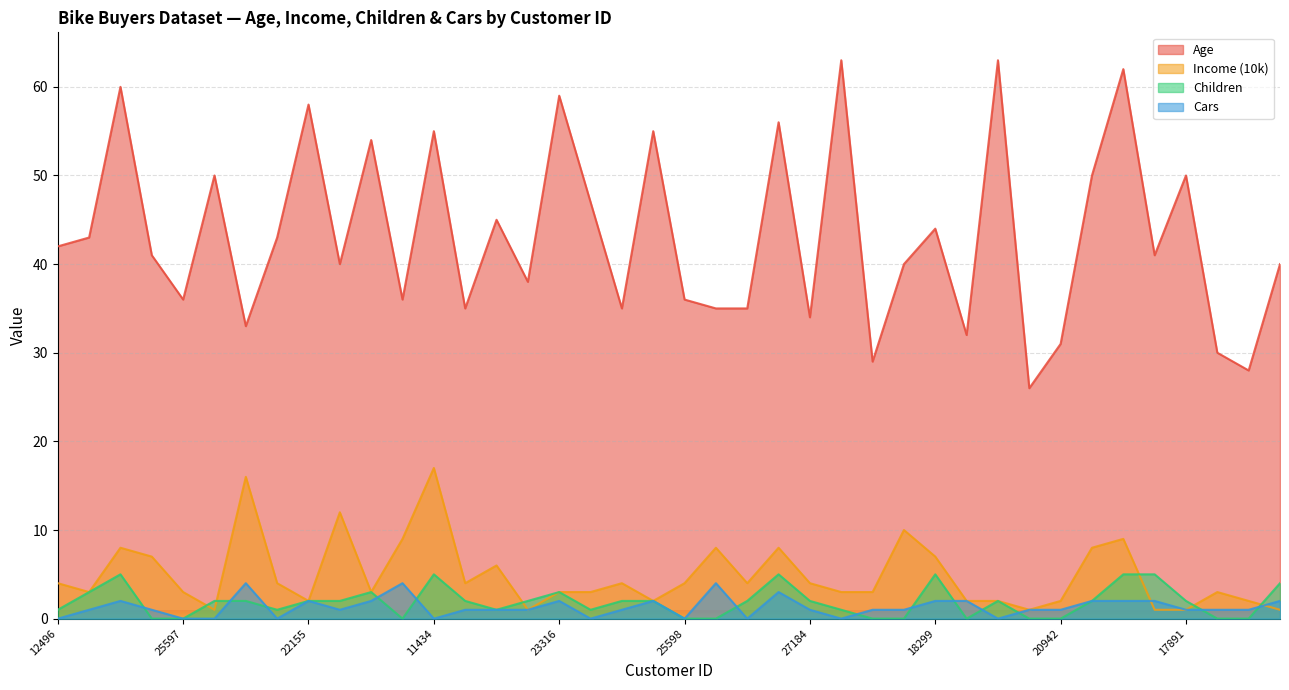

At how many categories does at least one series exceed 62?

2